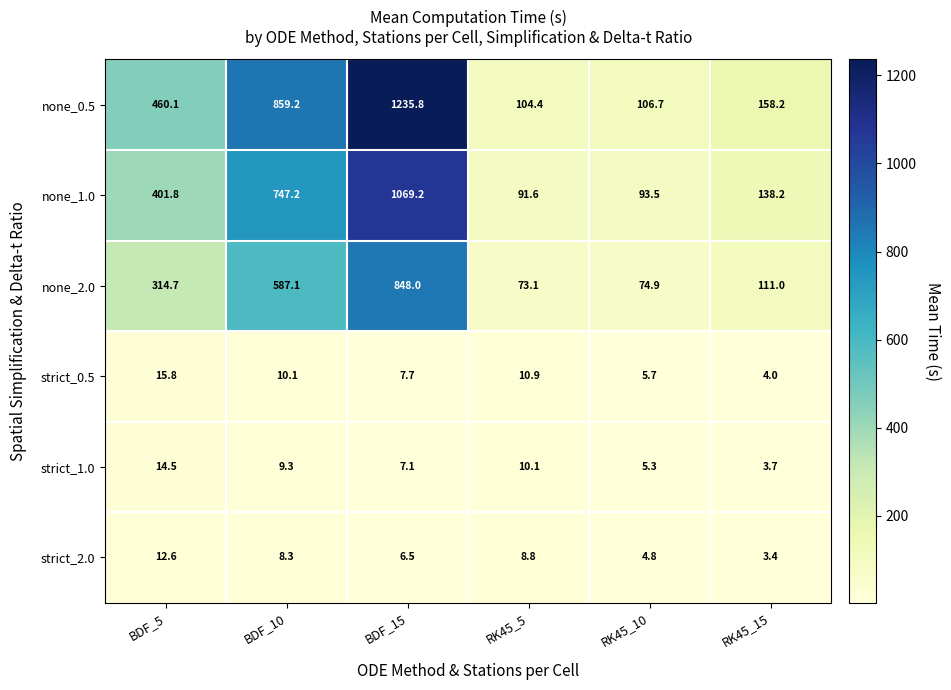

Rank the series at BDF_5 from lowest to highest value.

strict_2.0, strict_1.0, strict_0.5, none_2.0, none_1.0, none_0.5